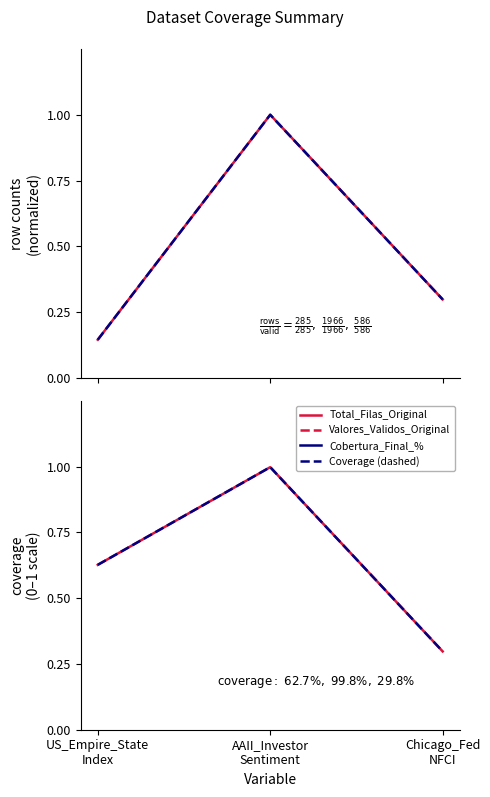

Is it true that Total_Filas_Original equals 0.5 at Chicago_Fed
NFCI?

False